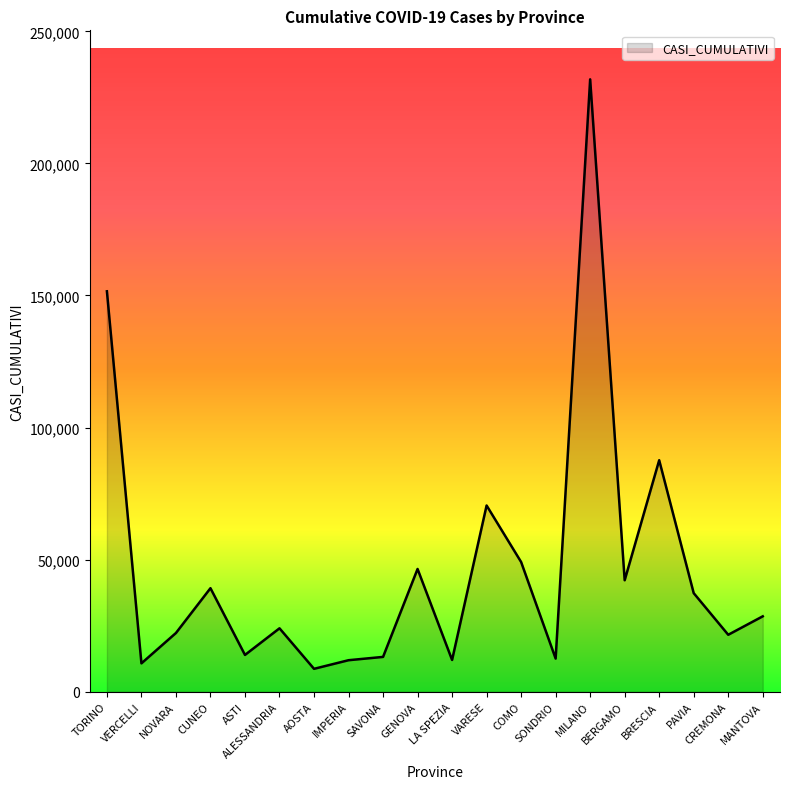

Is it true that the value at VARESE is 70505?

True